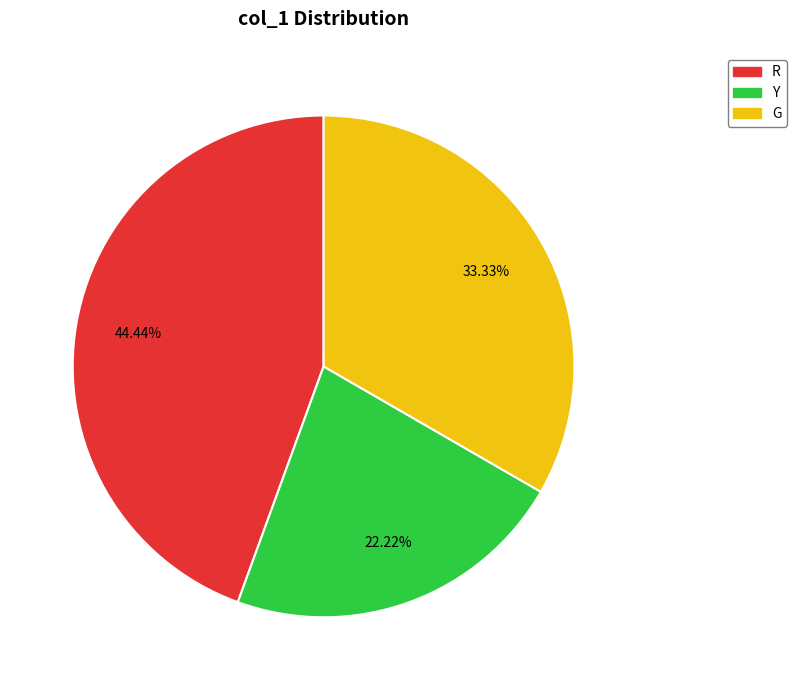

Is there a majority slice in this chart?

No